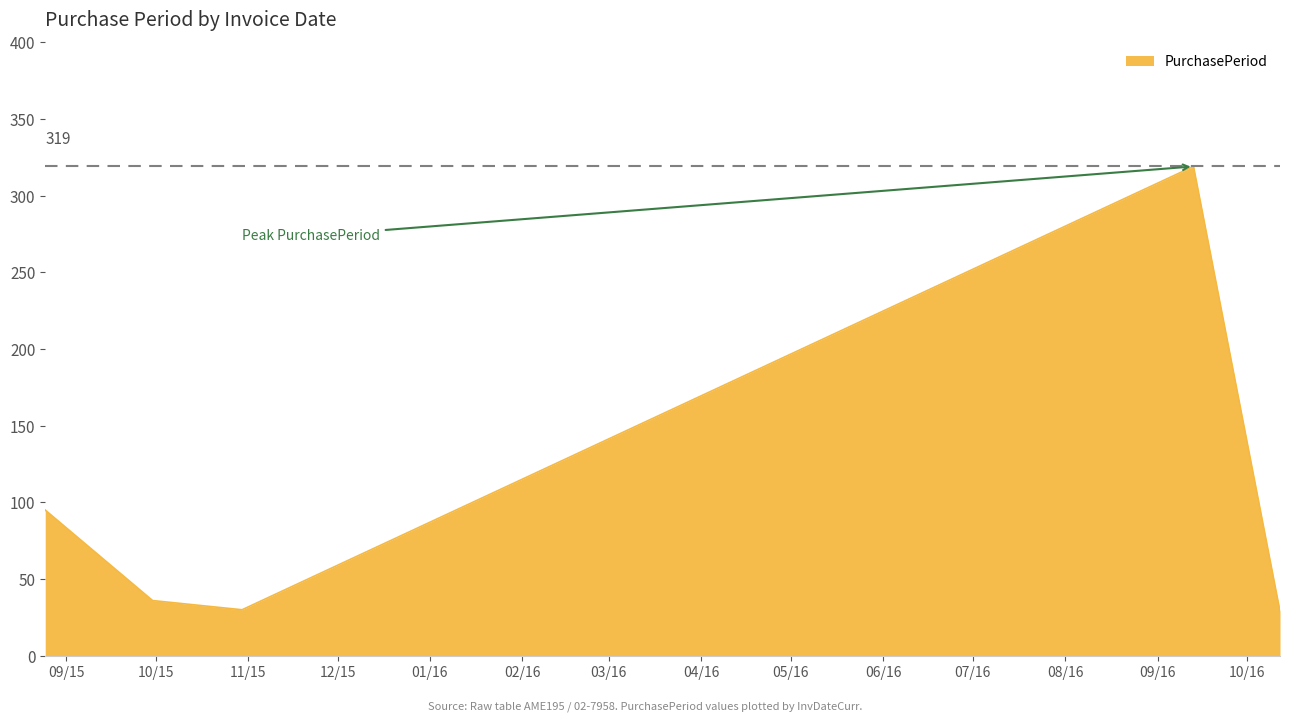

True or false: the data has more than 1 interior local peaks.

False